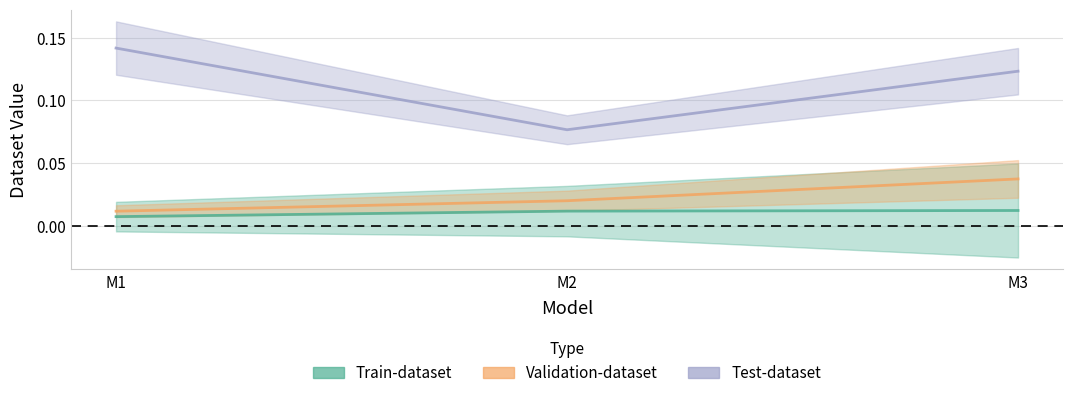

List the labels in order of Train-dataset value, smallest first.

M1, M2, M3